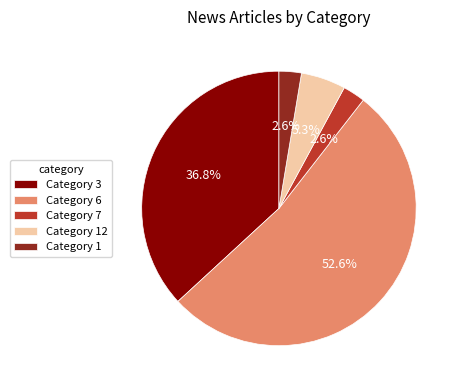

How many segments does this pie chart have?

5